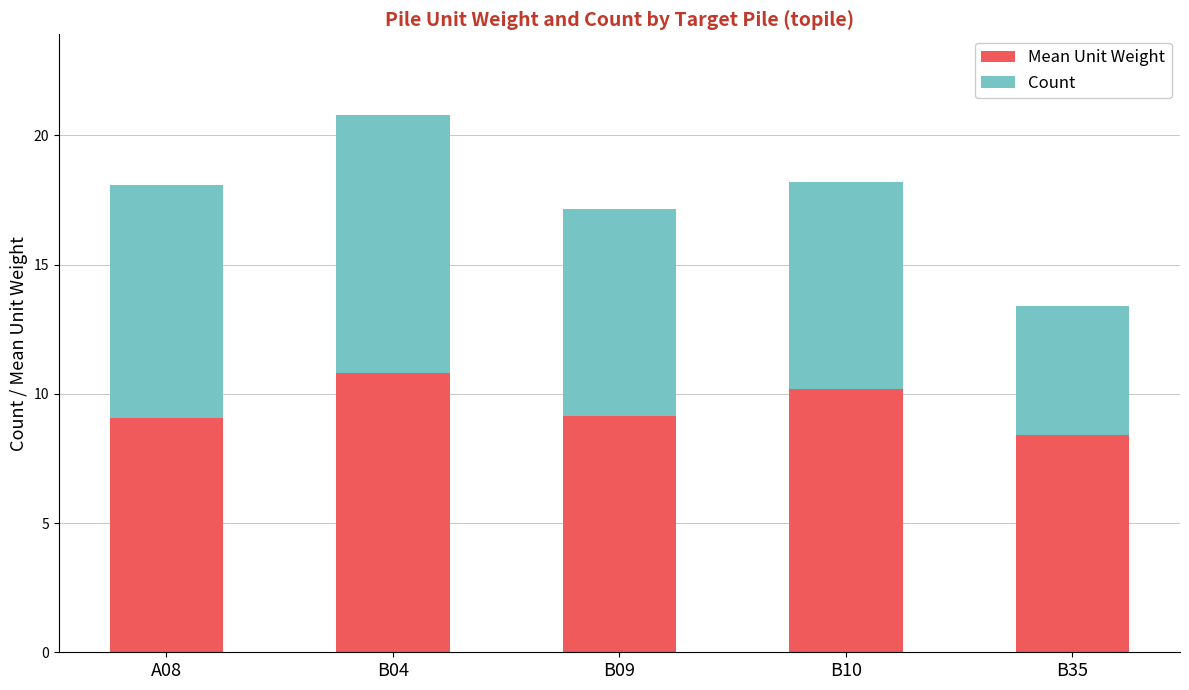

What are all the series names shown in the legend?

Mean Unit Weight, Count